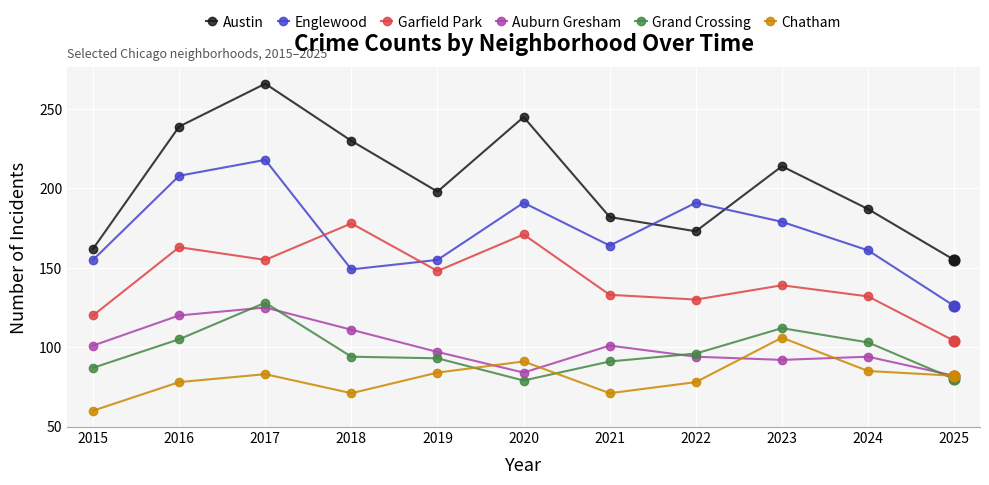

At which category is the sum across all series the highest?

2017